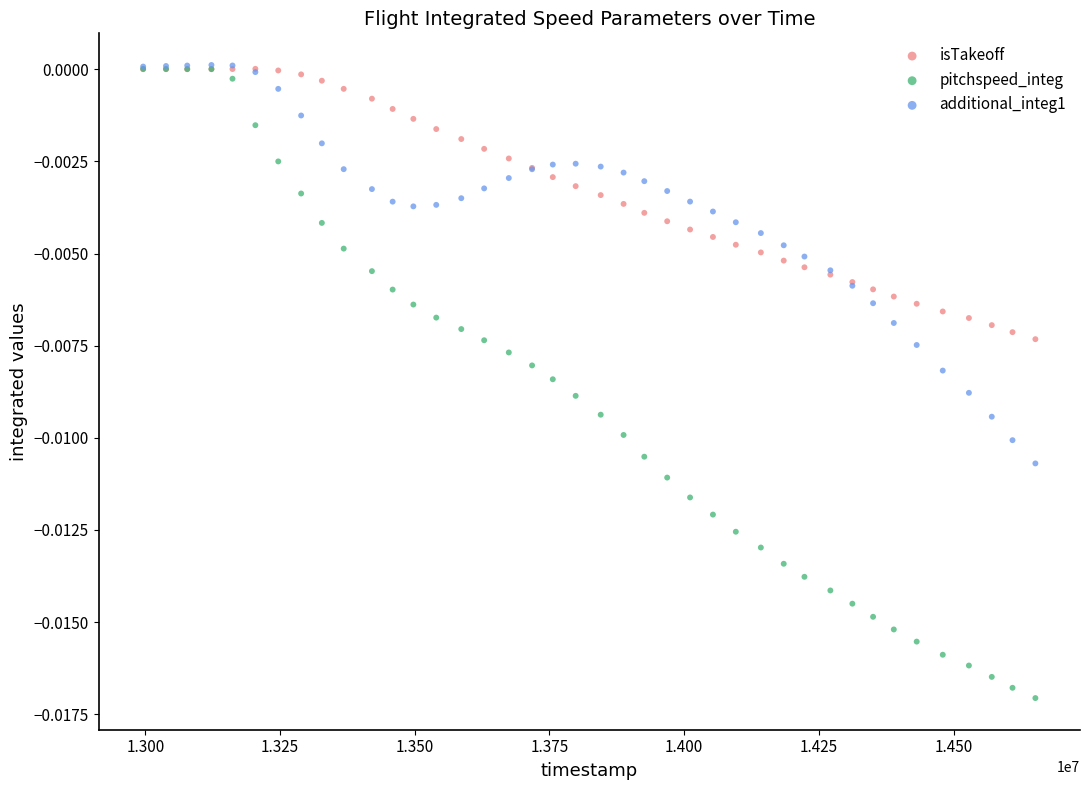

What are all the series names shown in the legend?

isTakeoff, pitchspeed_integ, additional_integ1